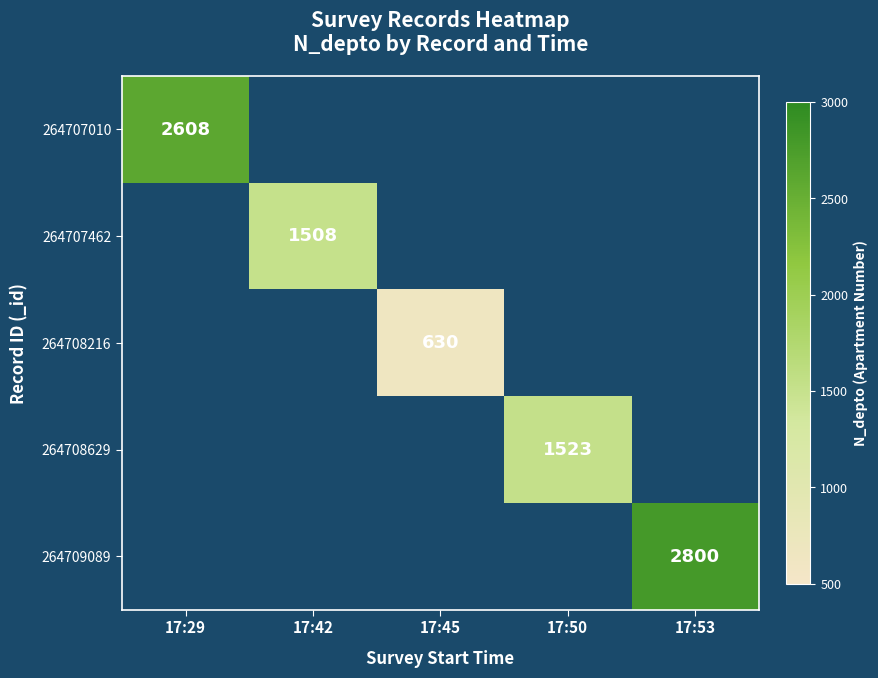

At how many categories does at least one series exceed 2415?

2